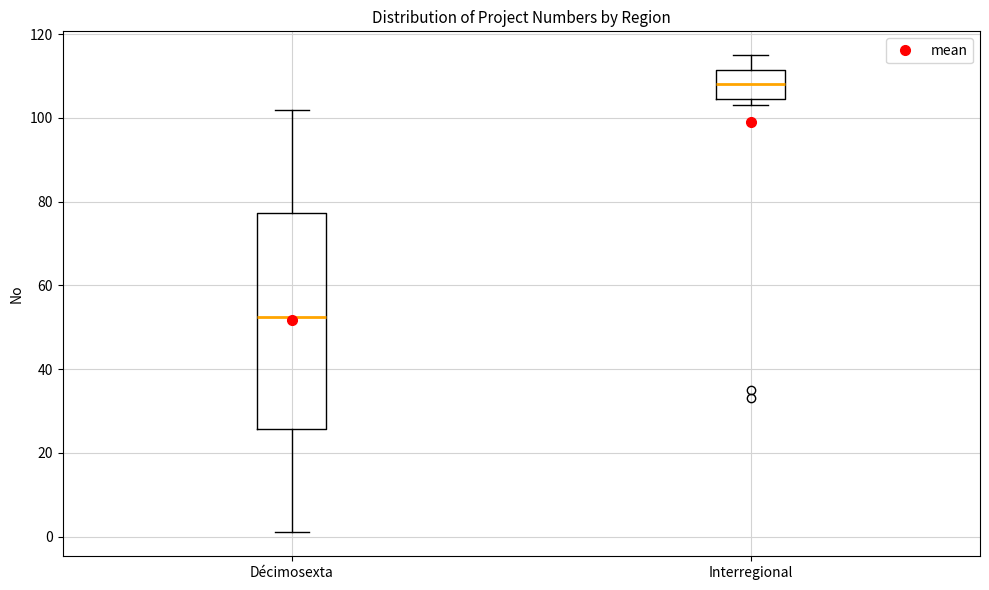

Where is the lower edge of the box for Interregional on the y-axis? The values are not printed on the chart, so give them approximately, as read against the axis.

104